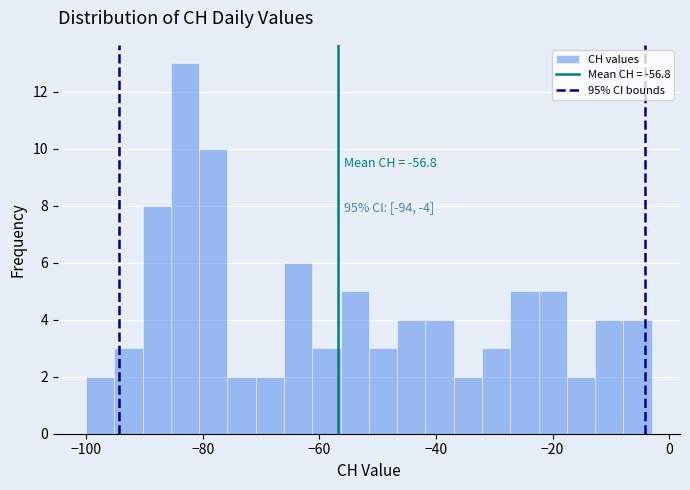

Read against the x-axis, roughly where is the centre of the tallest bar?

-84